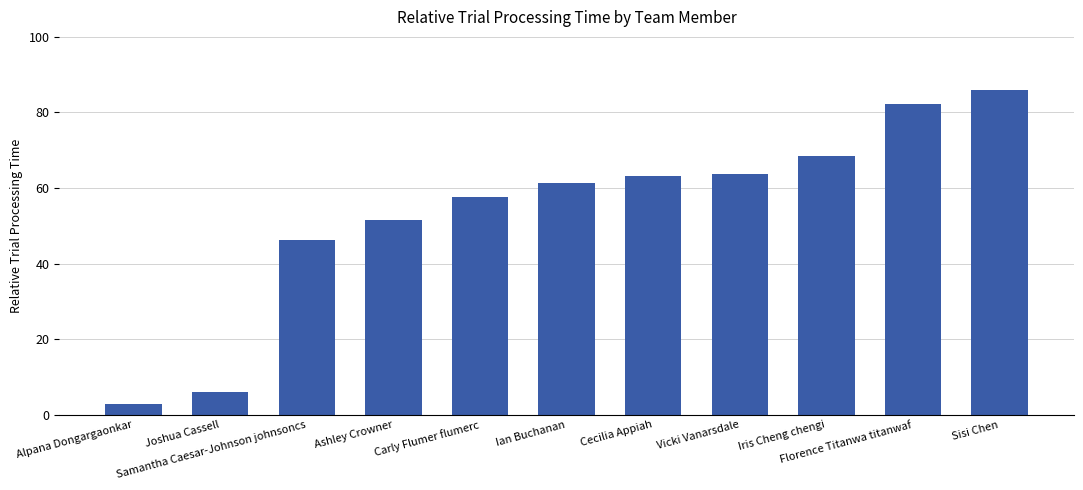

What is the sum of all values?

589.4